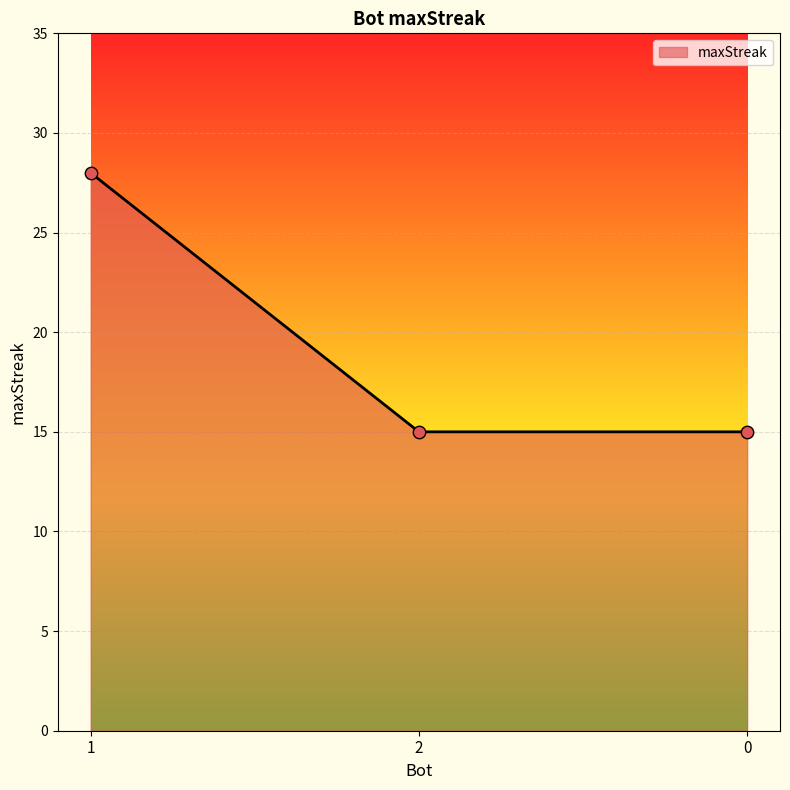

What is the change in value from 1 to 2?

-13